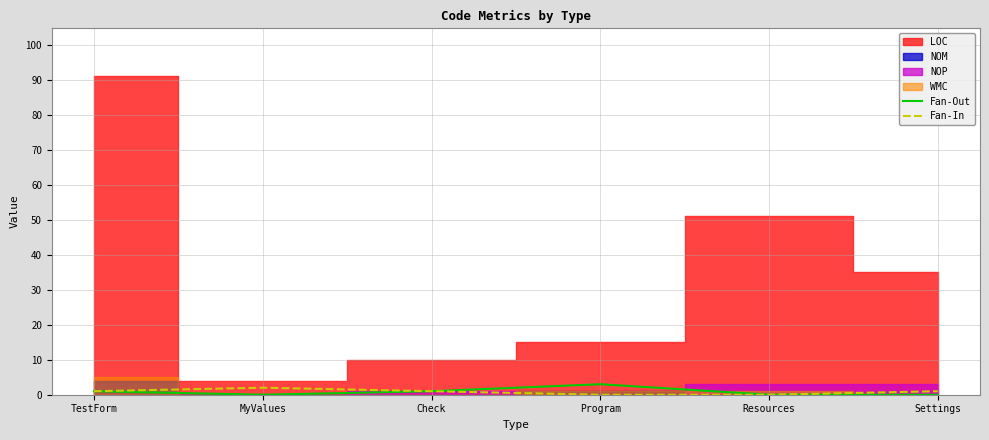

True or false: Fan-In has a value of 0 at Program.

True